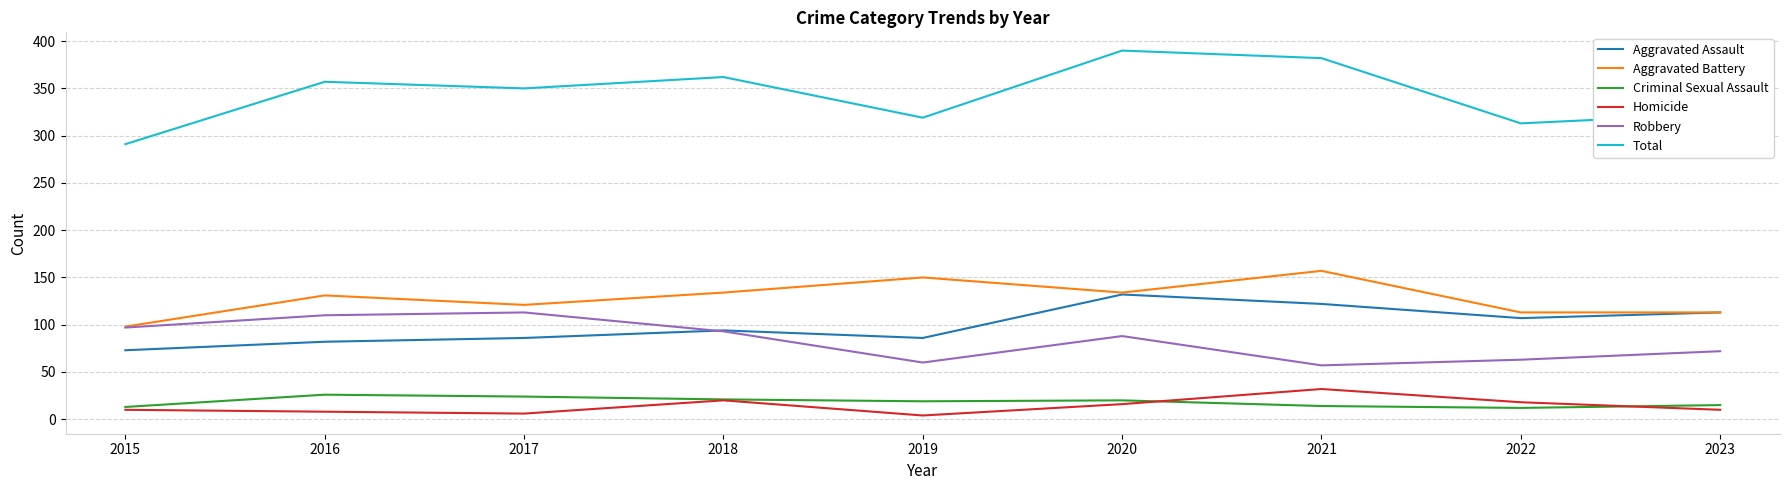

Is this an area chart (filled region under the line)?

No